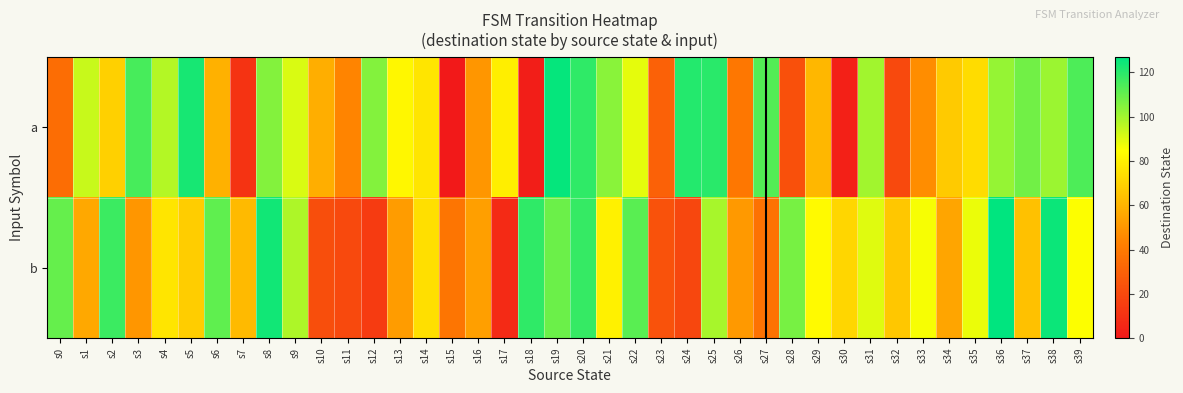

Which has a higher value, s8 or s21?

s8